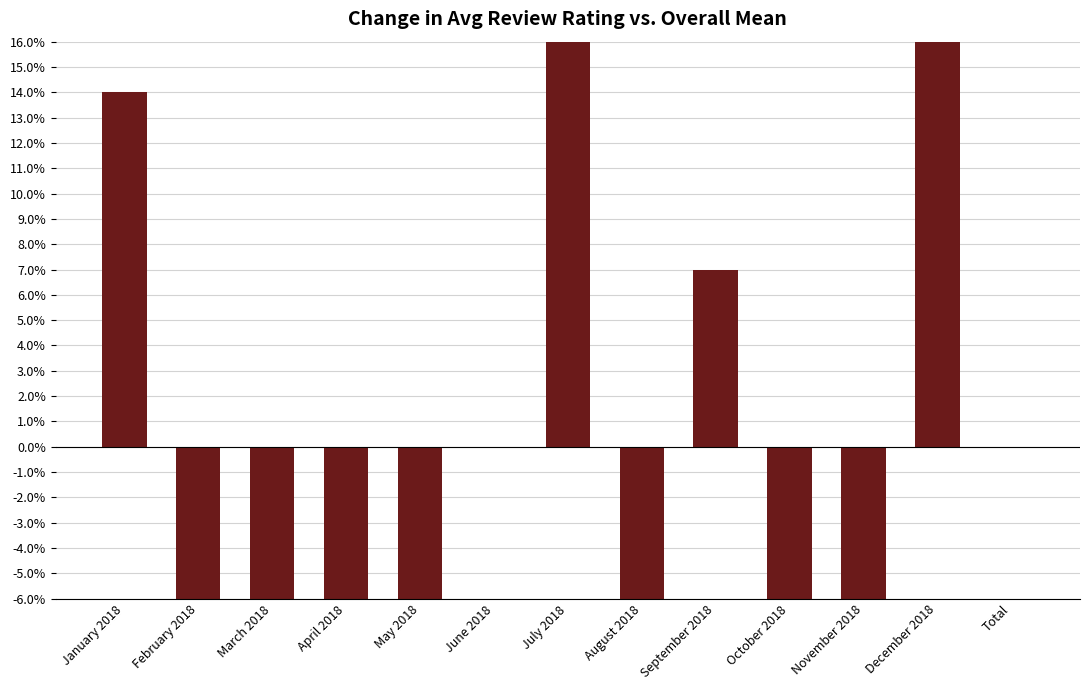

Reading left to right, extract all data points from this chart.

January 2018=0.1	February 2018=-0.1	March 2018=-0.1	April 2018=-0.3	May 2018=-0.4	June 2018=0.0	July 2018=0.3	August 2018=-0.2	September 2018=0.1	October 2018=-0.4	November 2018=-0.1	December 2018=0.2	Total=0.0